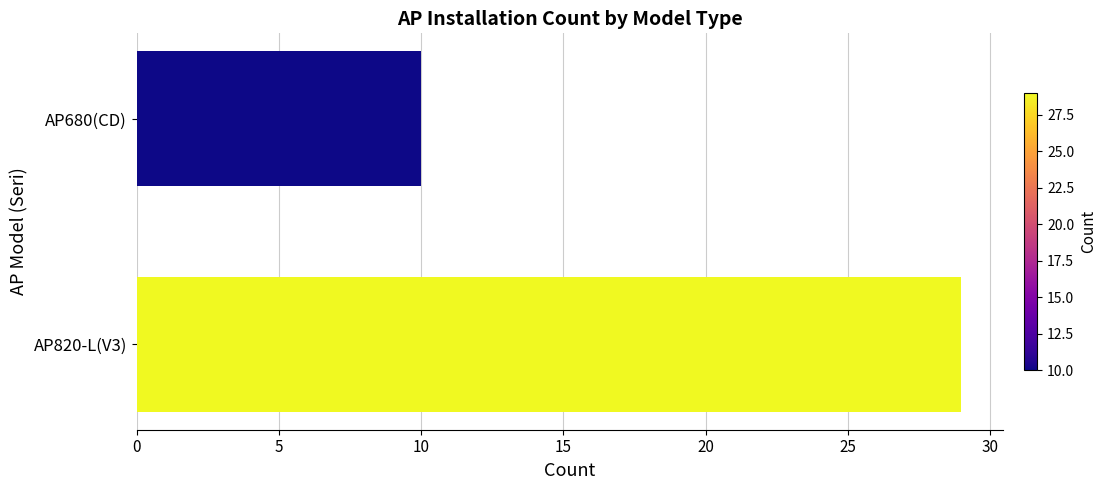

Are the bars horizontal?

Yes